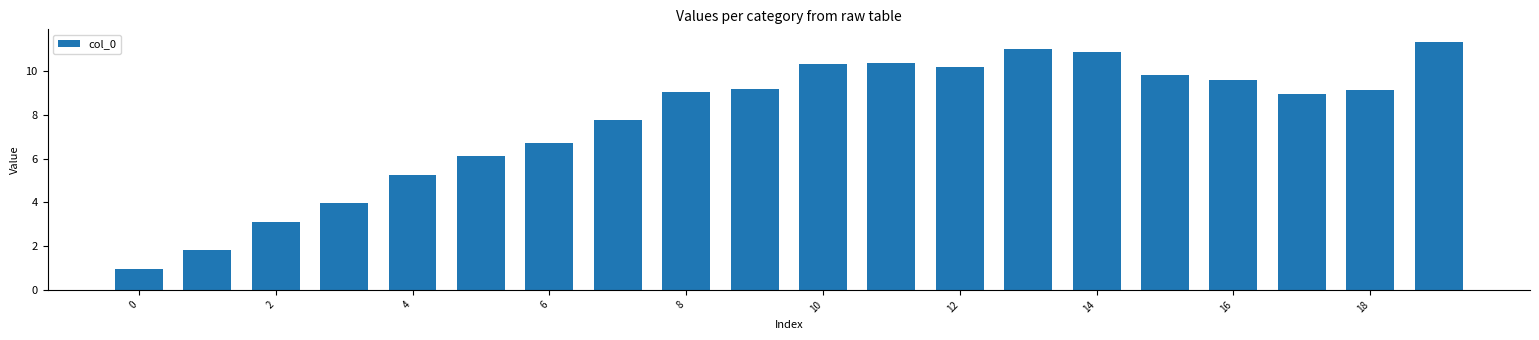

What is the smallest value displayed?

1.0